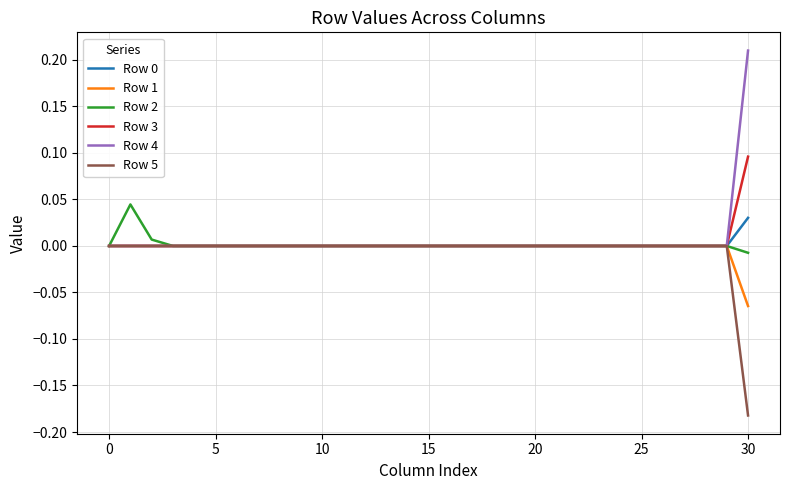

Which series has the largest range (max minus min)?

Row 4